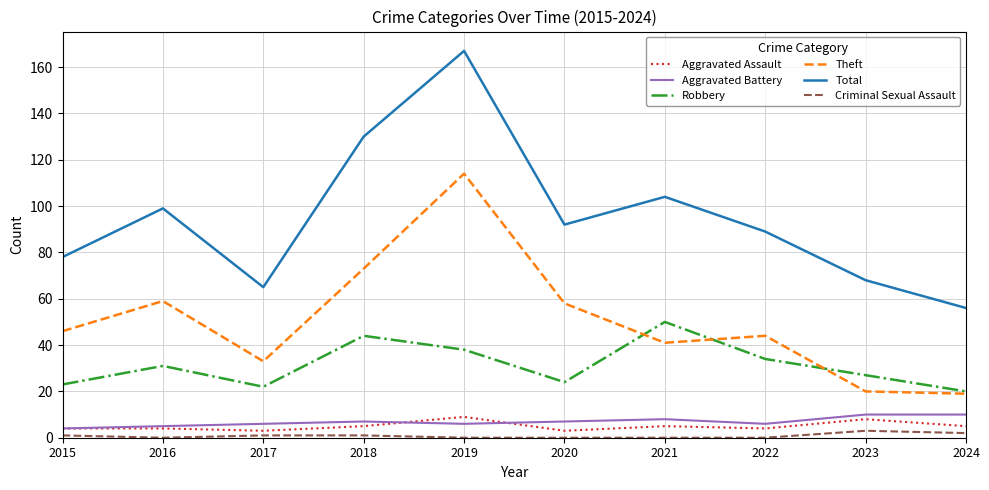

At how many categories does at least one series exceed 40?

10